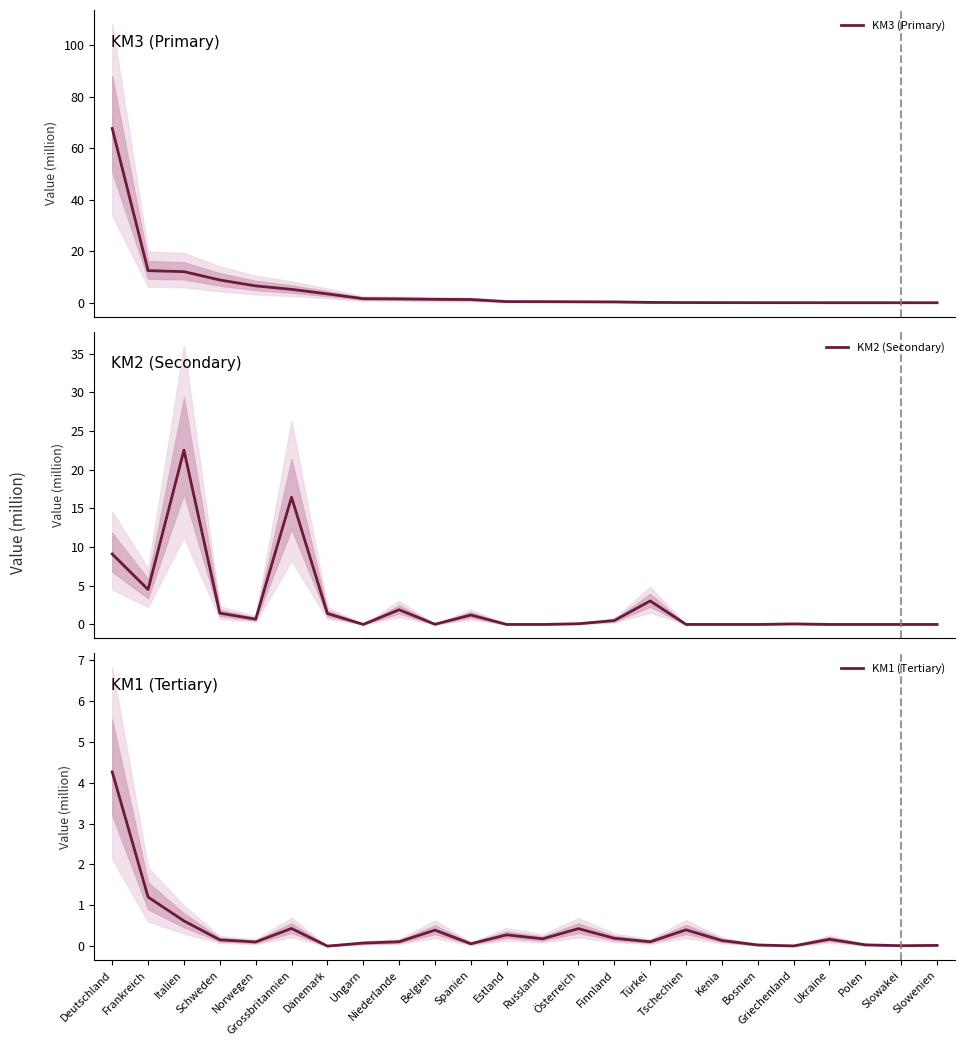

At which category does KM1 (Tertiary) reach its first local valley?

Norwegen